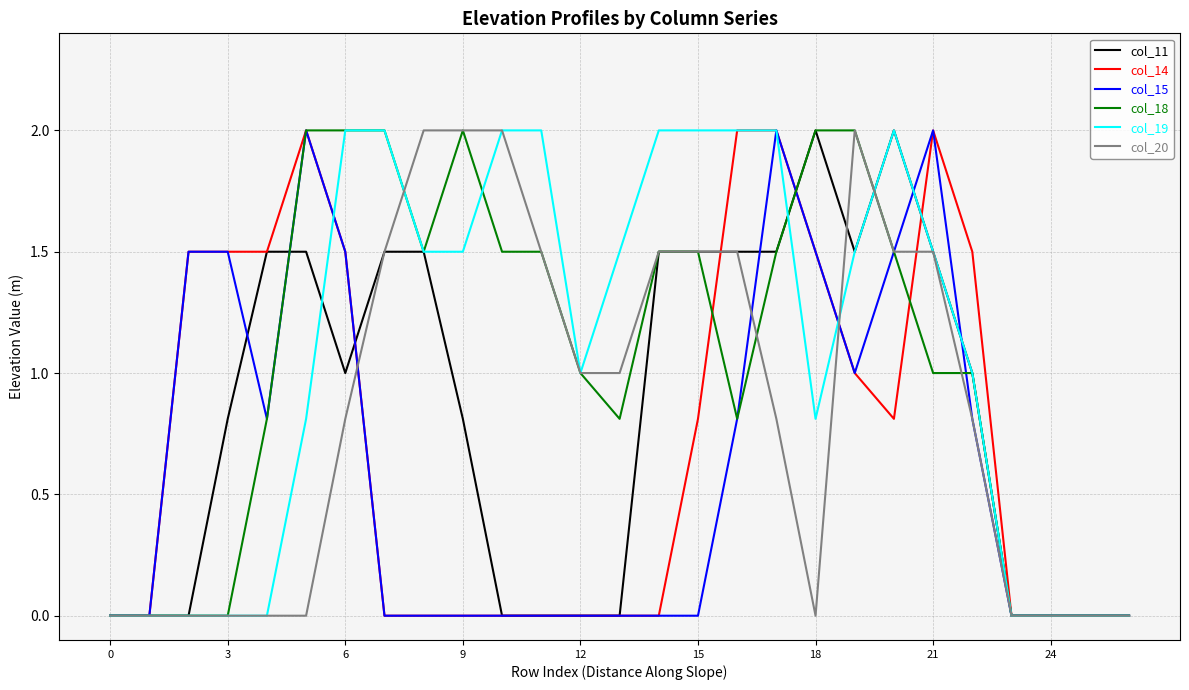

What is the greatest value displayed?

2.0